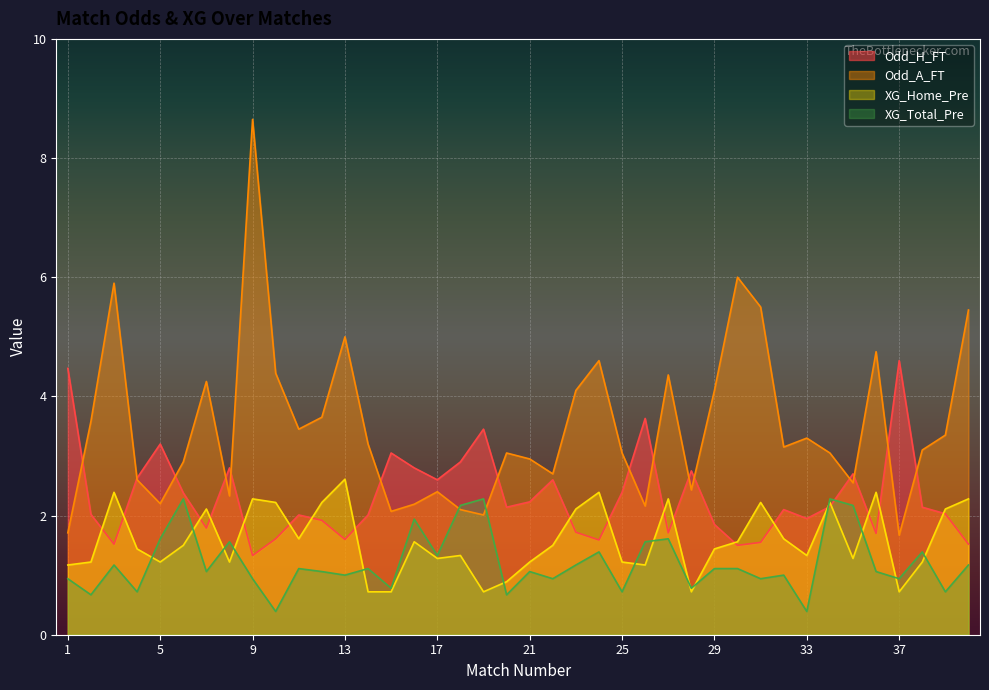

At 34, list the series in order from smallest to largest.

Odd_H_FT, XG_Home_Pre, XG_Total_Pre, Odd_A_FT